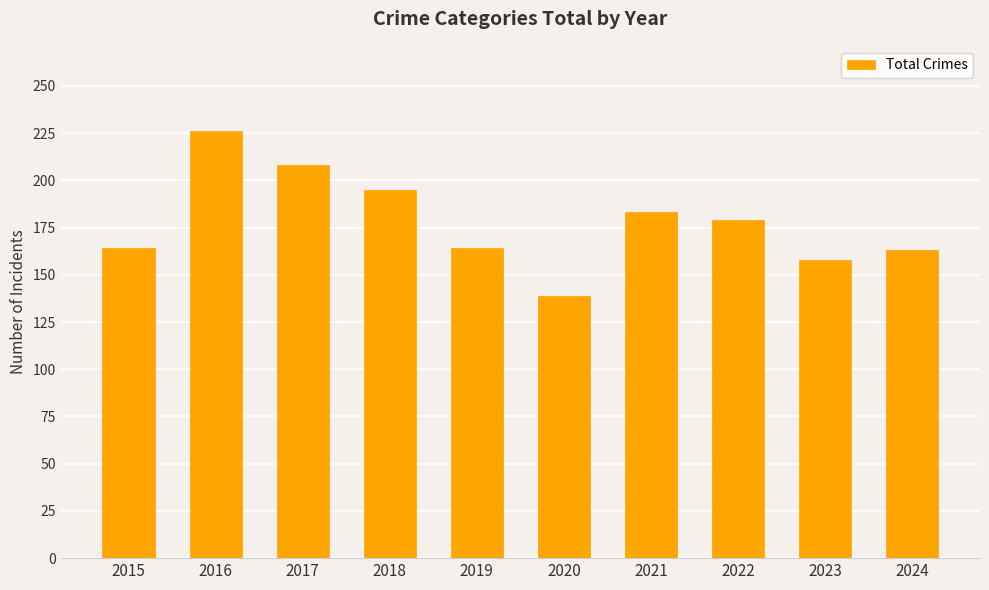

What is the sum of all values?

1779